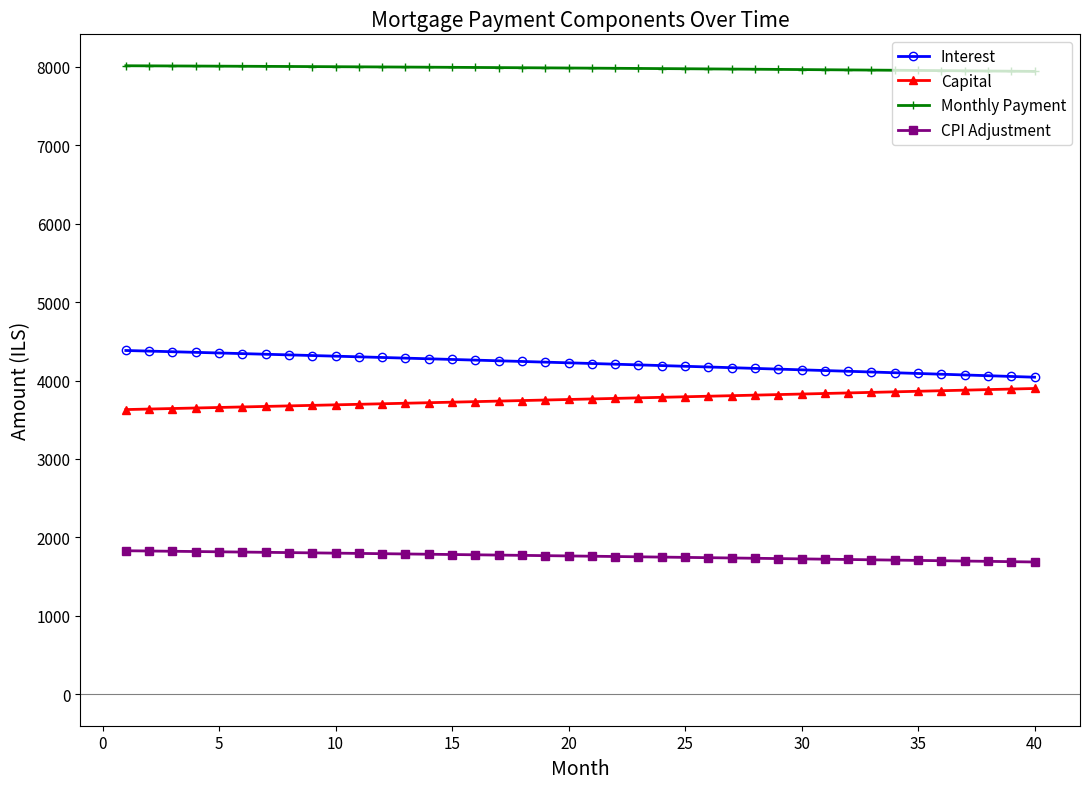

What is the maximum value shown in the chart?

8012.9